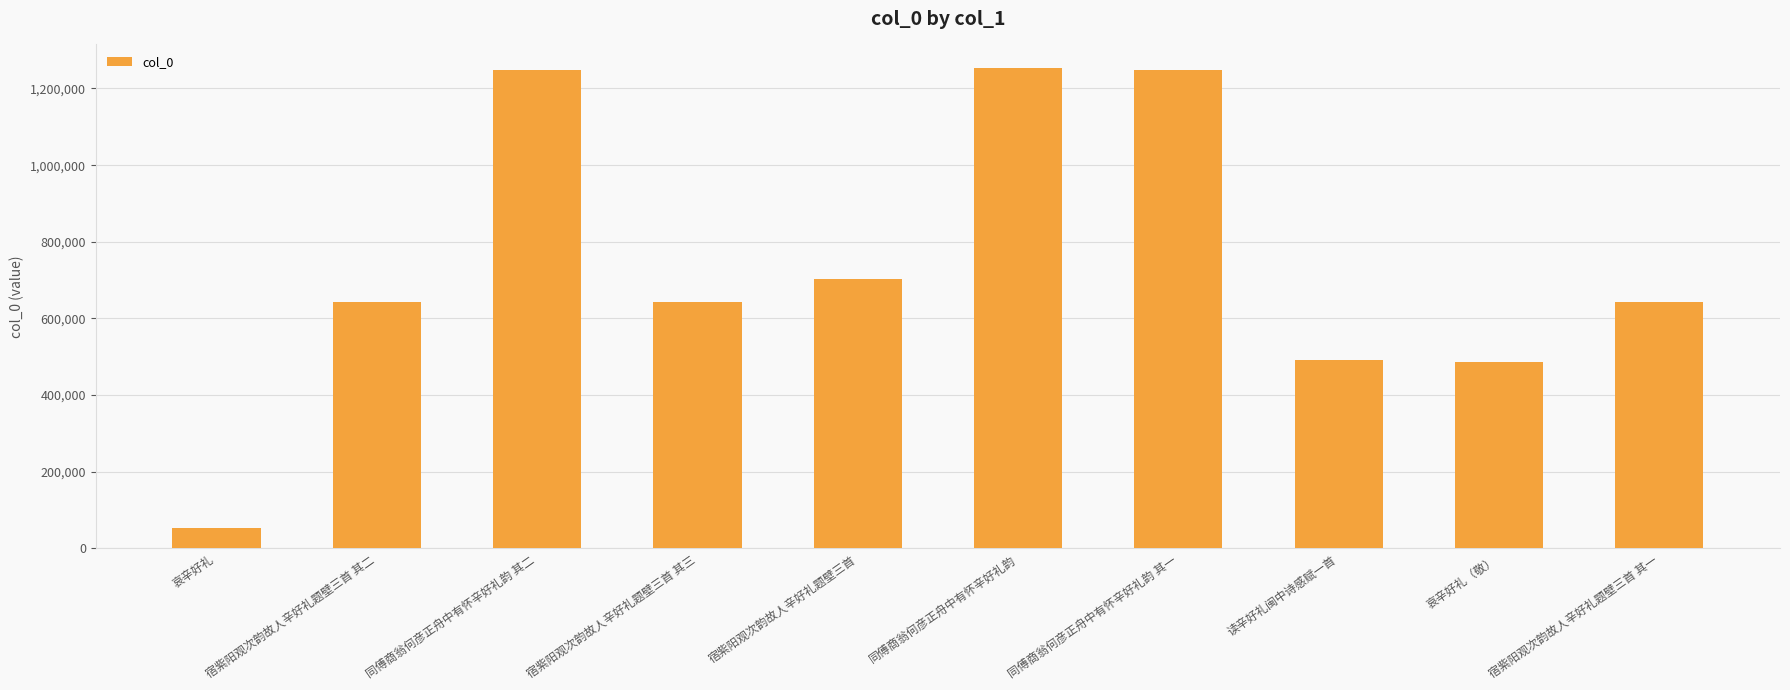

What is the greatest value displayed?

1252327